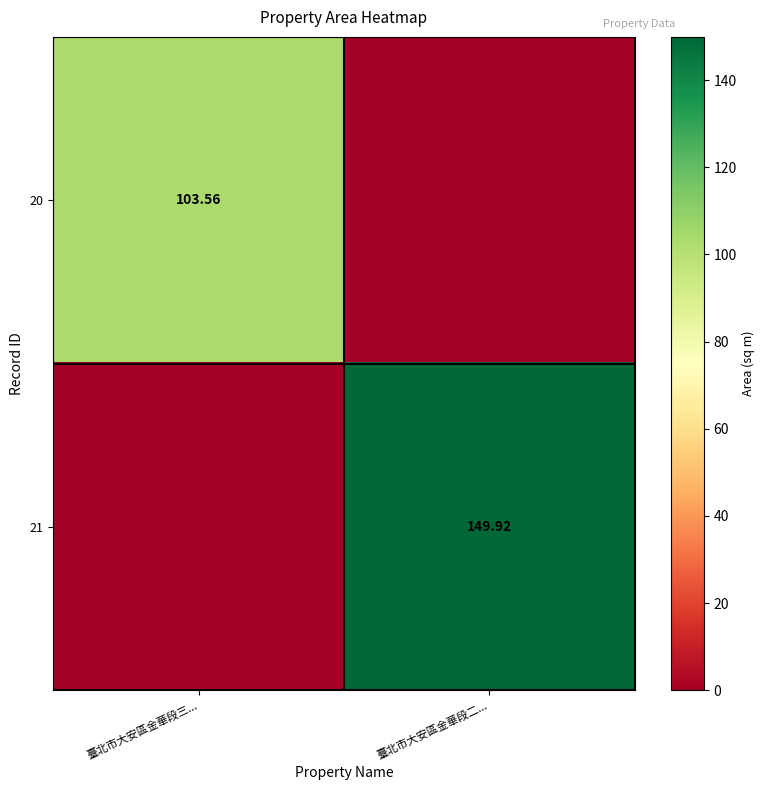

Which series has the widest spread of values?

21